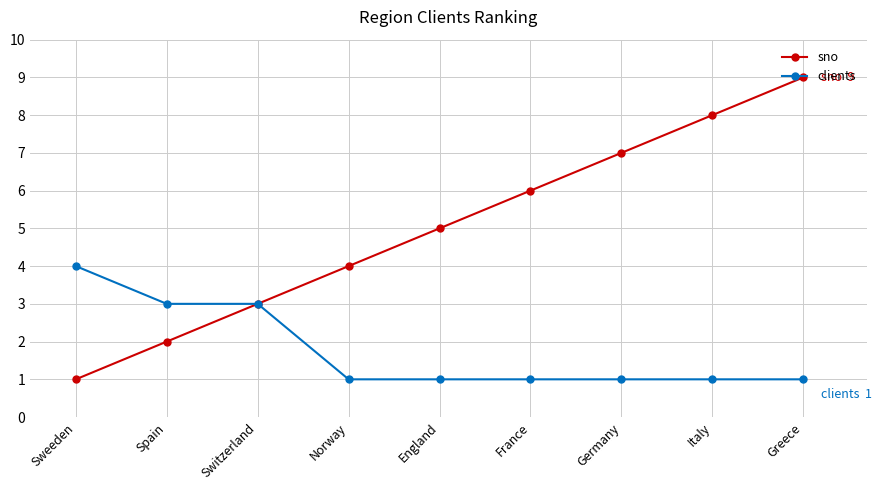

True or false: clients has a value of 4 at Sweeden.

True